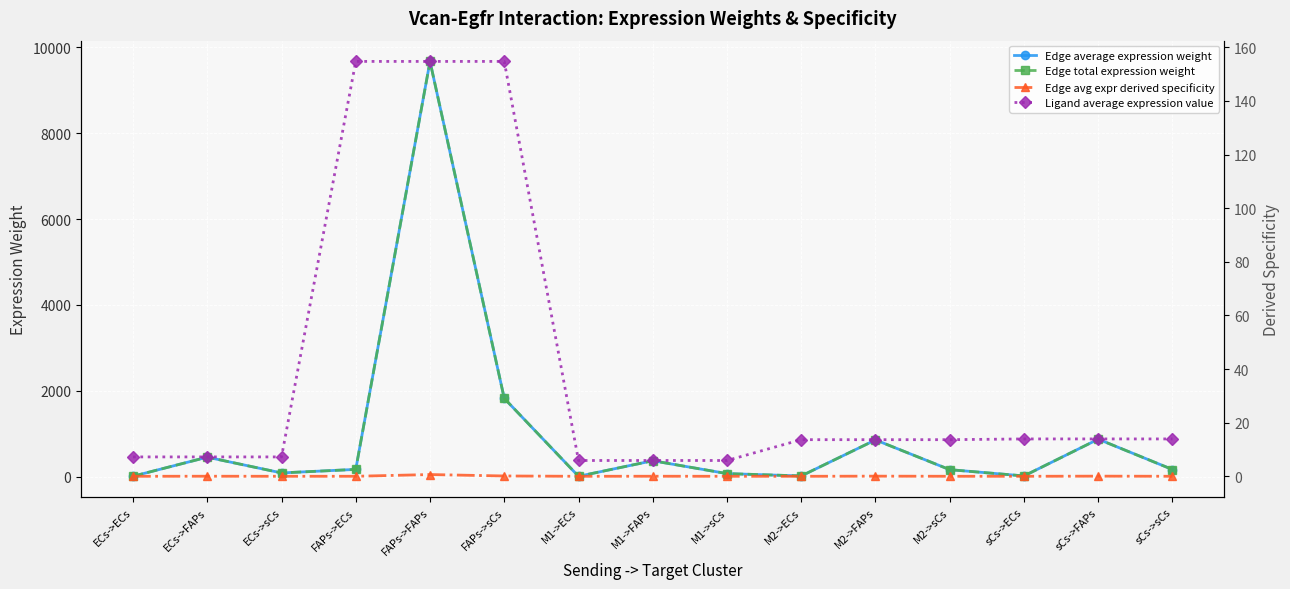

Which category has the lowest value across all series?

M1->ECs